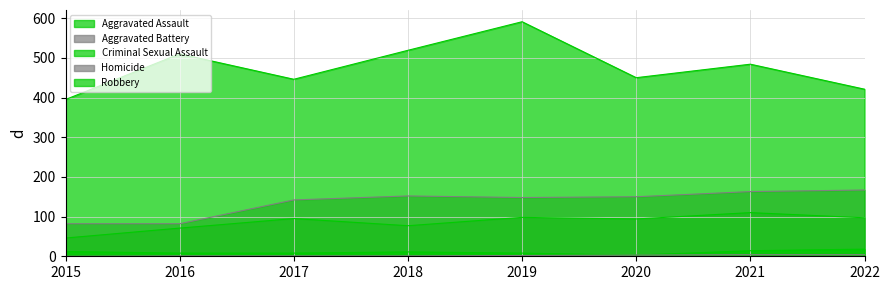

Does the chart have visible grid lines?

Yes